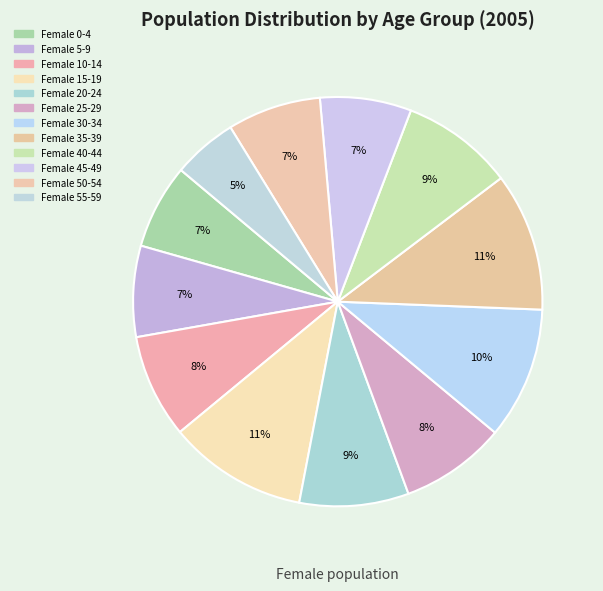

How many slices are in this pie chart?

12